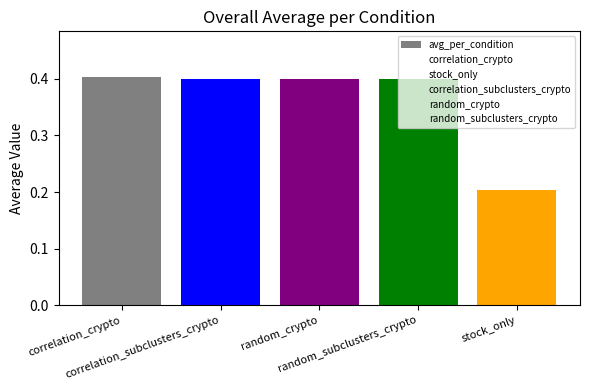

What is the maximum value shown in the chart?

0.4